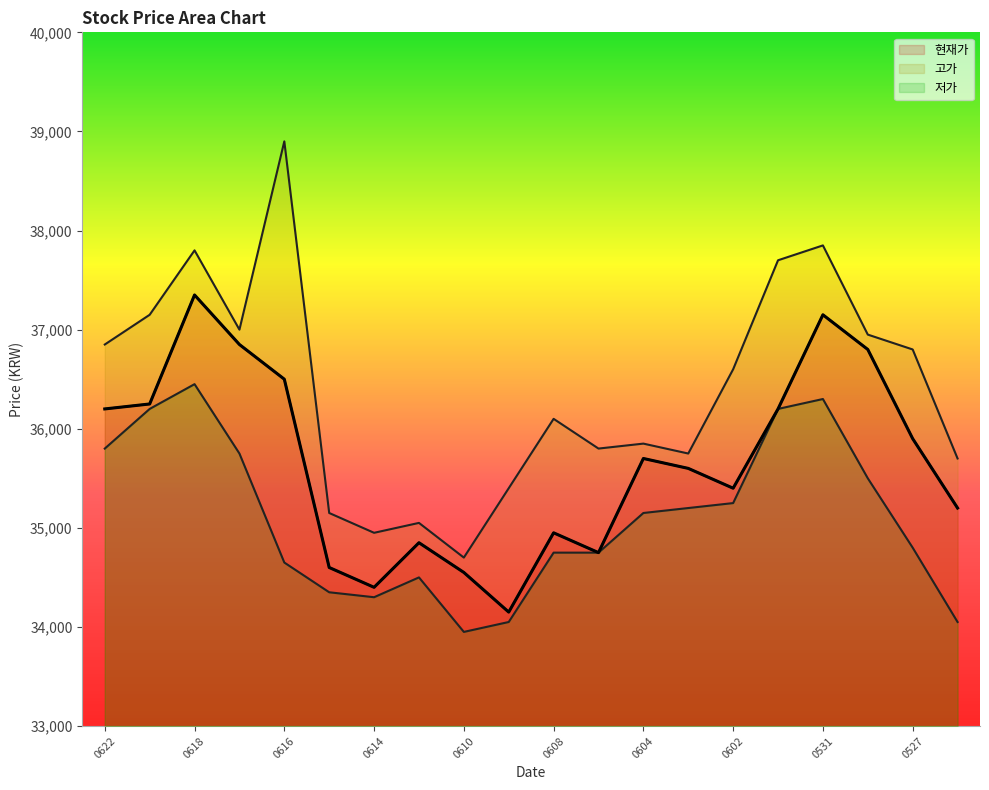

Is the value of 현재가 at 0608 greater than the value of 고가 at 0614?

No